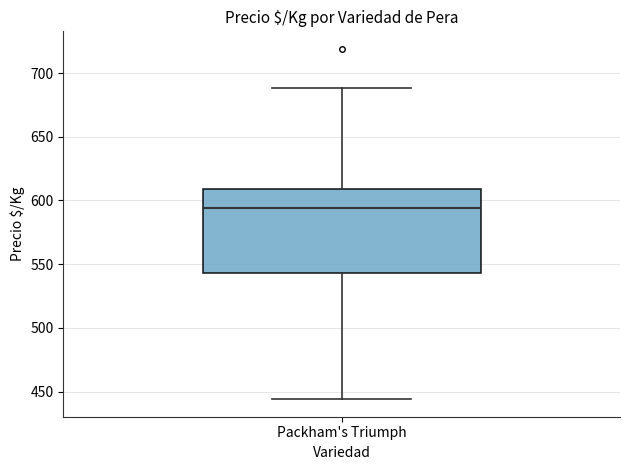

Transcribe this box plot: give where the median line is, the range the box spans, and where the two whiskers end, as read against the y-axis. The values are not printed on the chart, so give them approximately, as read against the axis.

median 595, box 545 to 610, whiskers 445 to 690